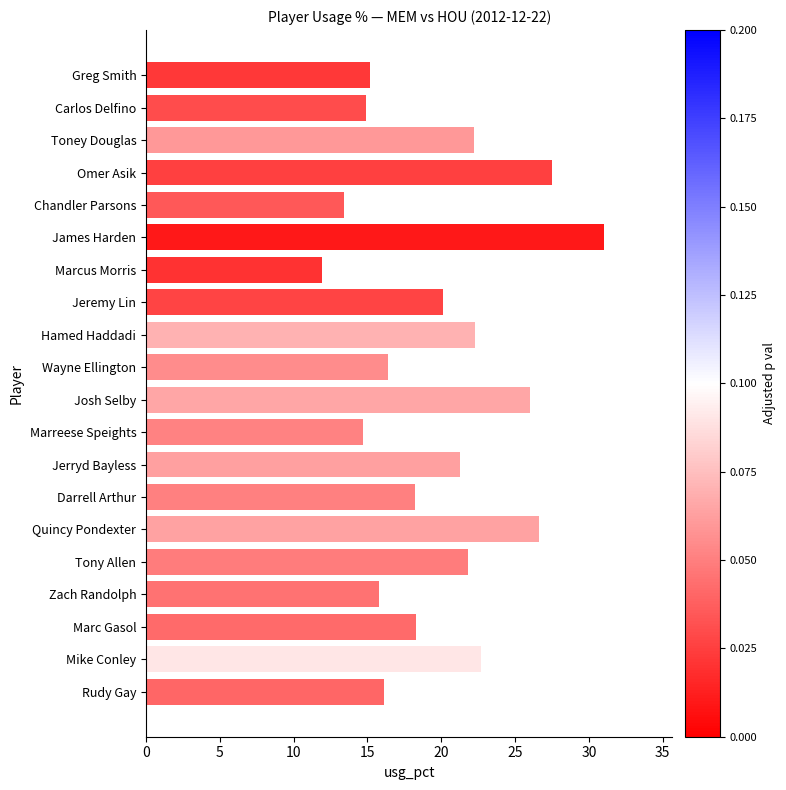

What is the approximate value at Darrell Arthur?

18.2